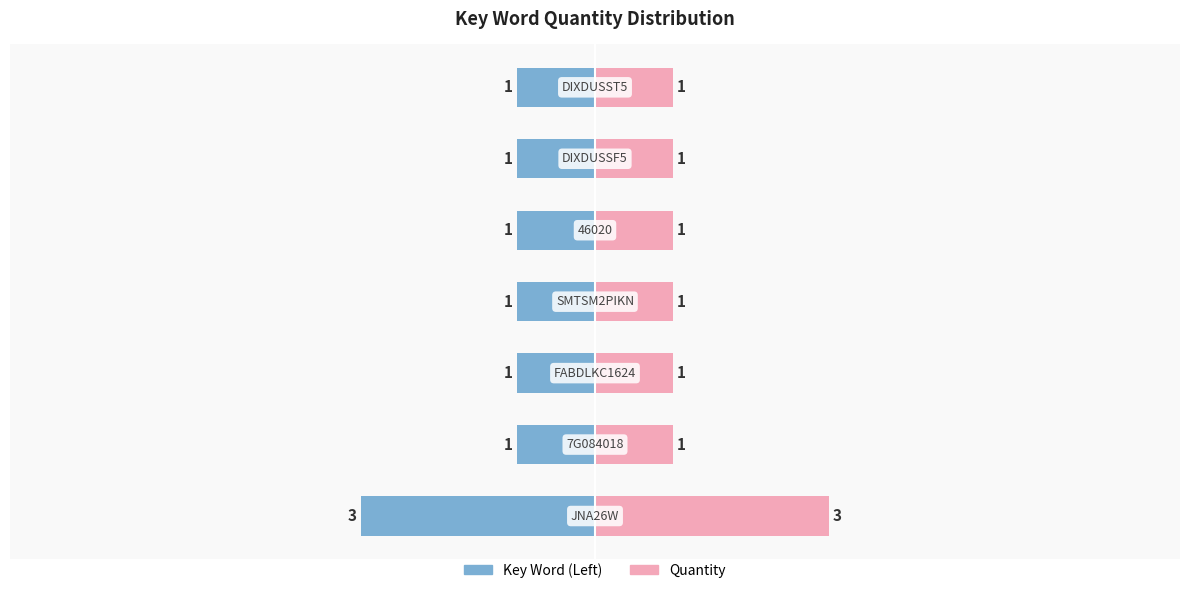

What is the spread (max minus min) of values at 3?

2